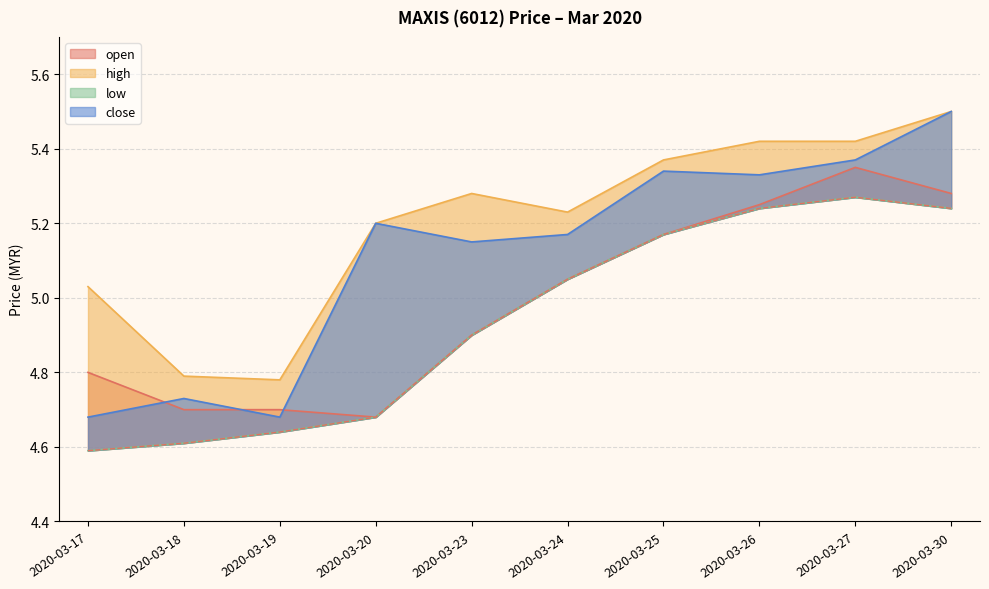

What is the total value across all series at 2020-03-27?

21.4